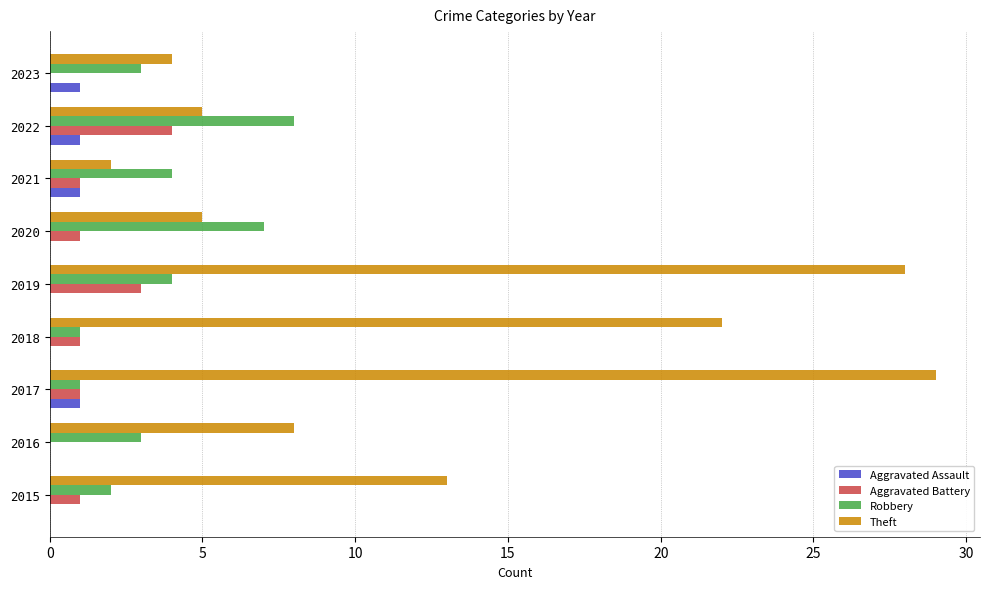

The value of Robbery at 2015 is 2. True or false?

True